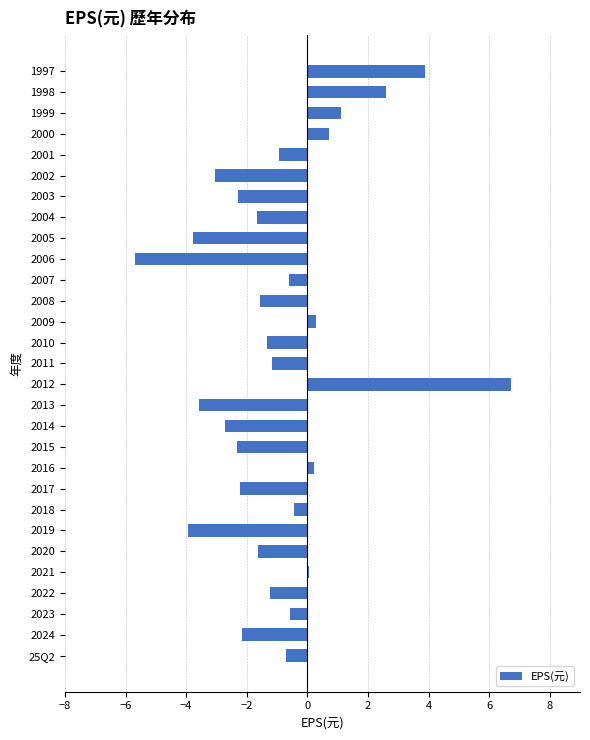

What is the greatest value displayed?

6.7